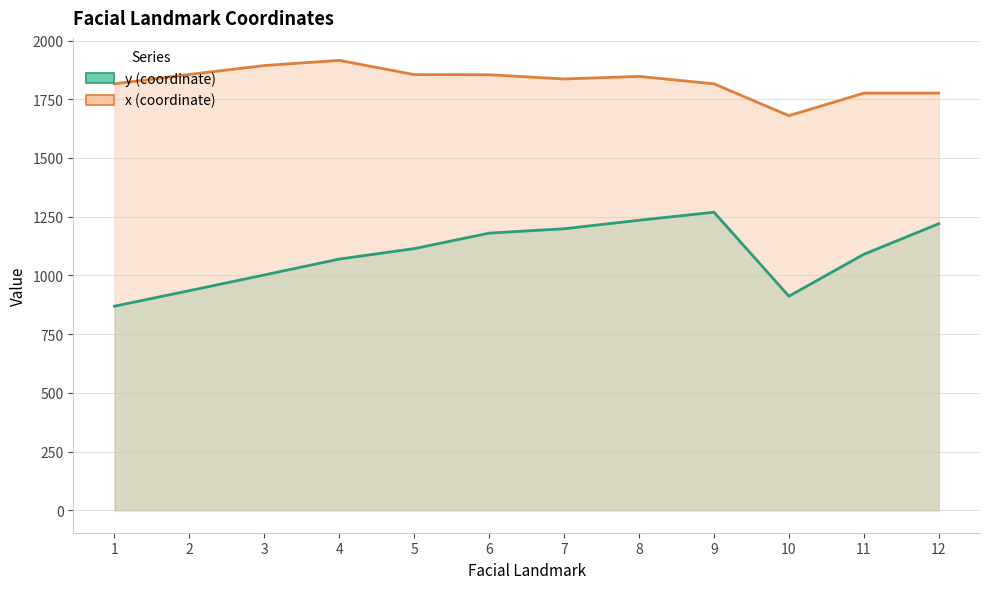

Which category has the lowest value across all series?

1